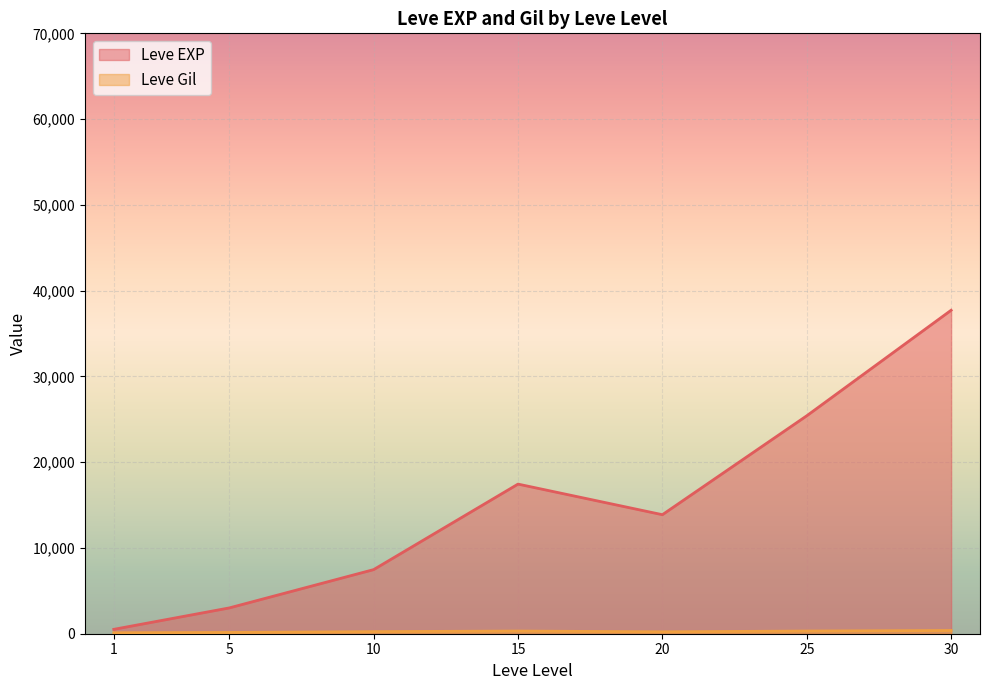

At which category does Leve Gil reach its first local valley?

1